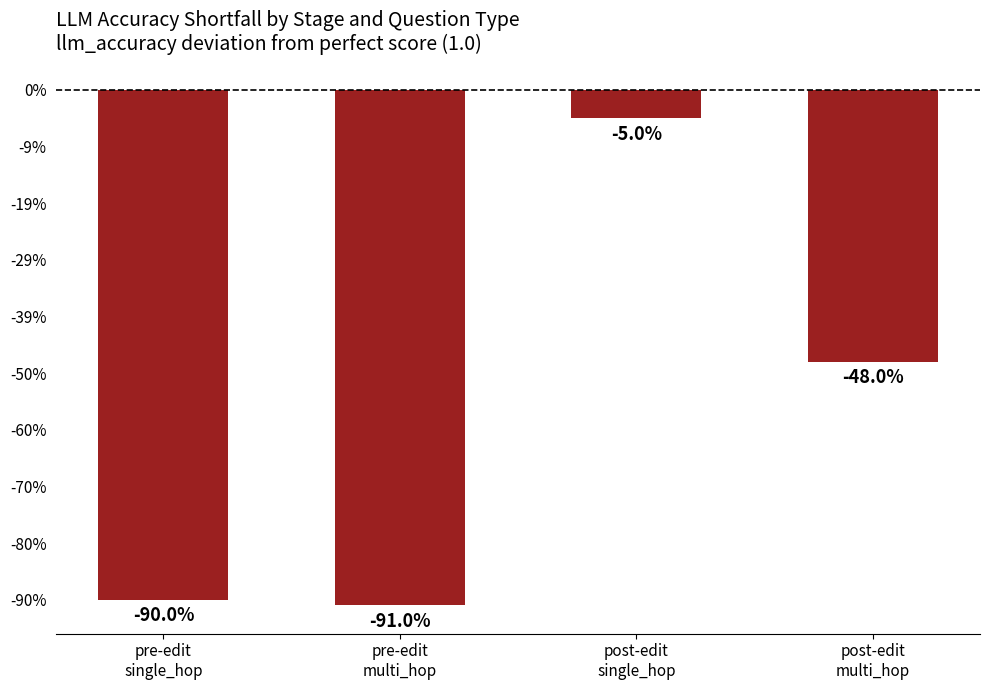

What is the value of the 3rd bar from the left?

-0.1